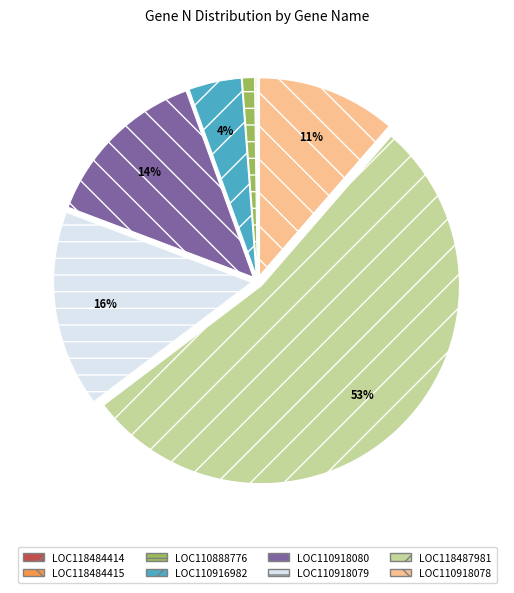

Does LOC118487981 account for over 50% of the chart?

Yes